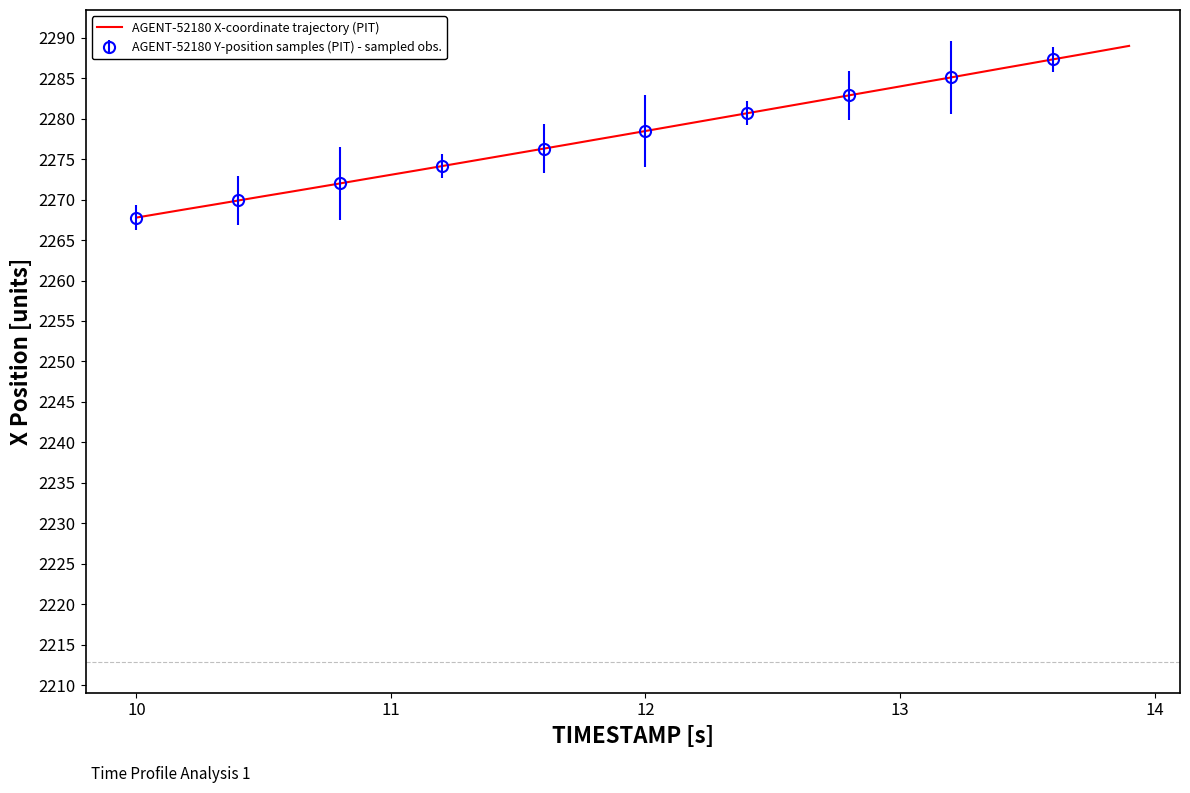

What is the minimum value for AGENT-52180 X-coordinate trajectory (PIT)?

2267.8